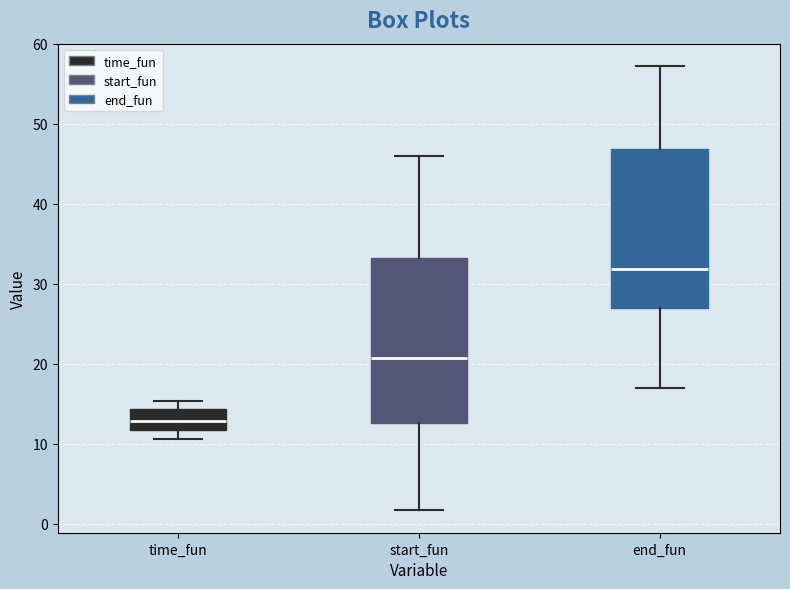

Reading left to right, read every box against the y-axis: the position of its median line, the range the box covers, and the ends of its whiskers. The values are not printed on the chart, so give them approximately, as read against the axis.

time_fun: median 13, box 12 to 14, whiskers 11 to 15
start_fun: median 21, box 13 to 33, whiskers 2 to 46
end_fun: median 32, box 27 to 47, whiskers 17 to 57